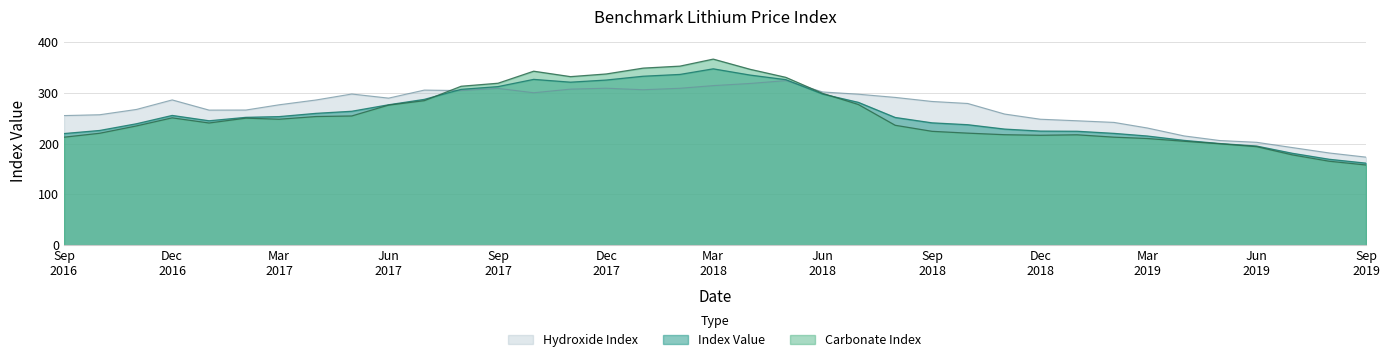

What are all the series names shown in the legend?

Hydroxide Index, Index Value, Carbonate Index